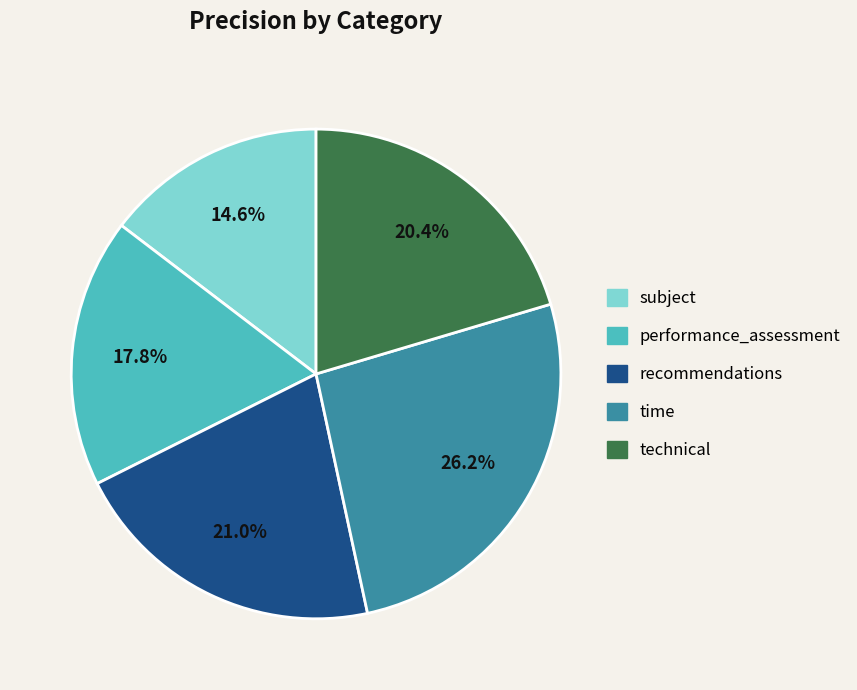

What is the largest slice in the pie chart?

time